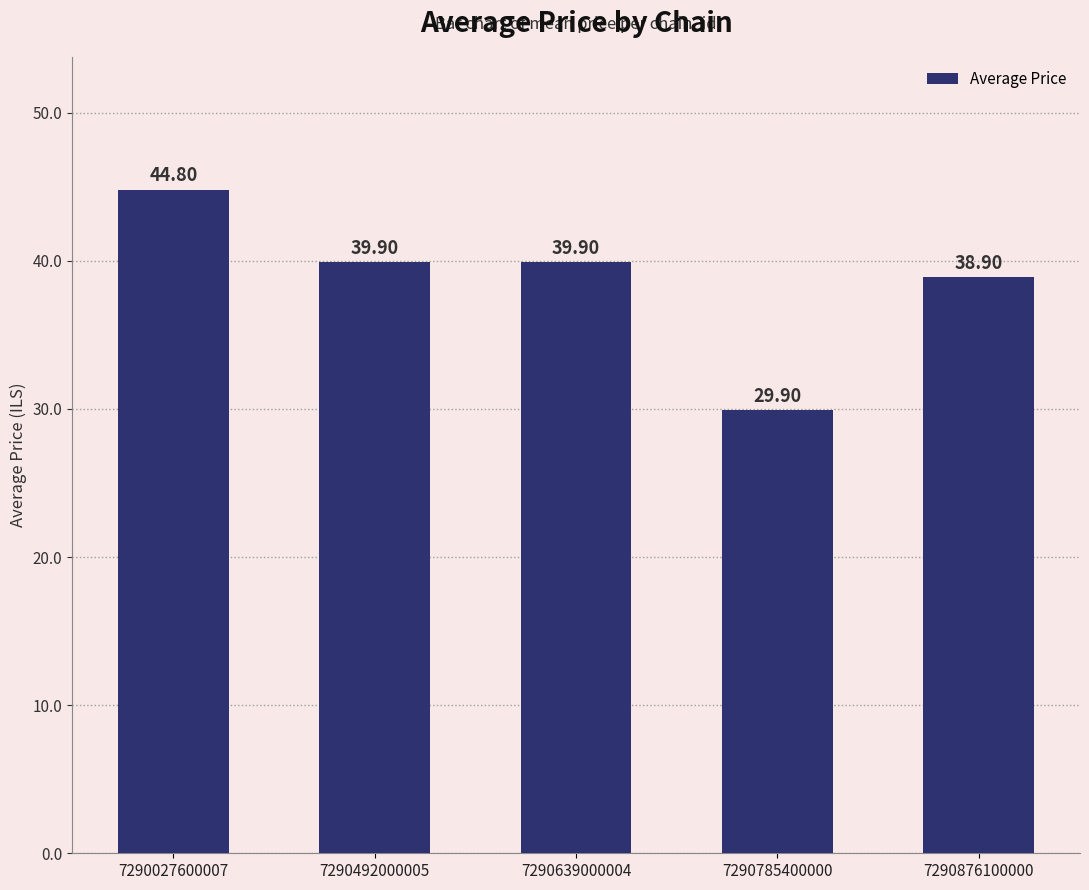

What is the approximate value at 7290639000004?

39.9